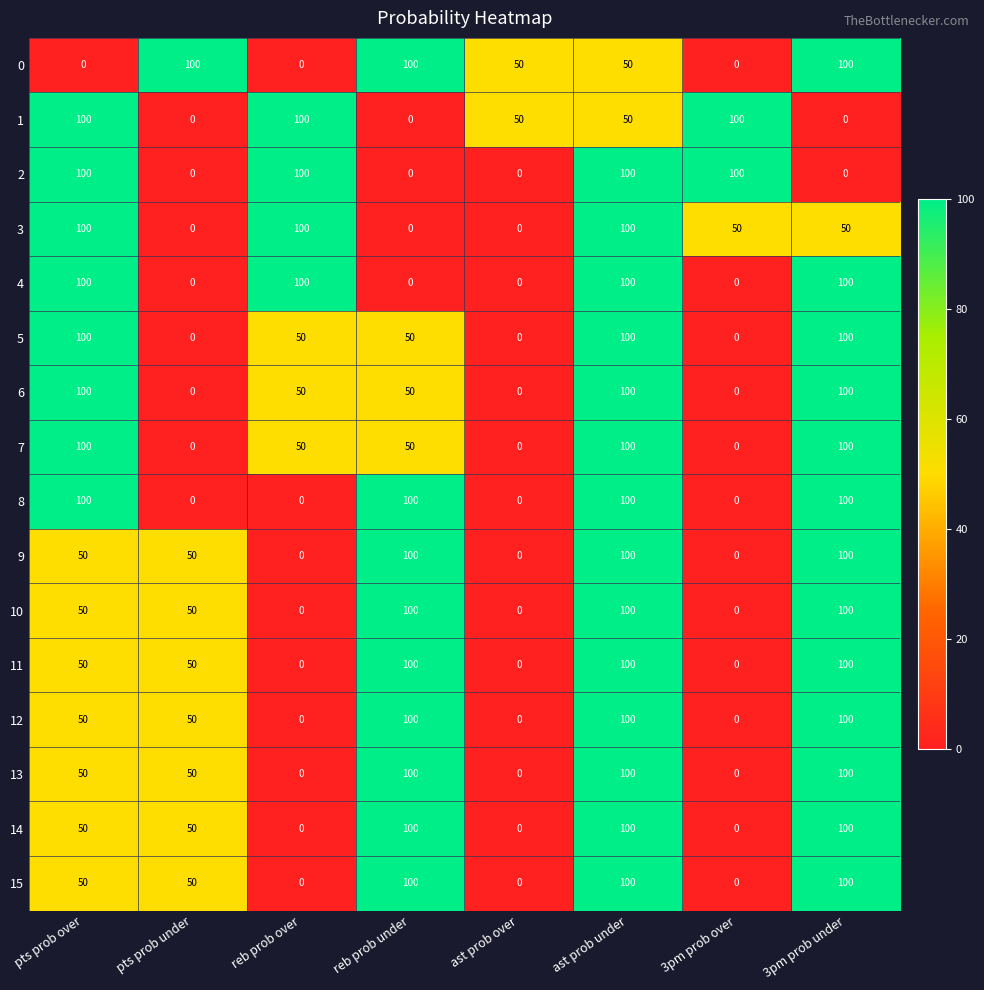

Is it true that 6 equals 174 at 3pm prob under?

False